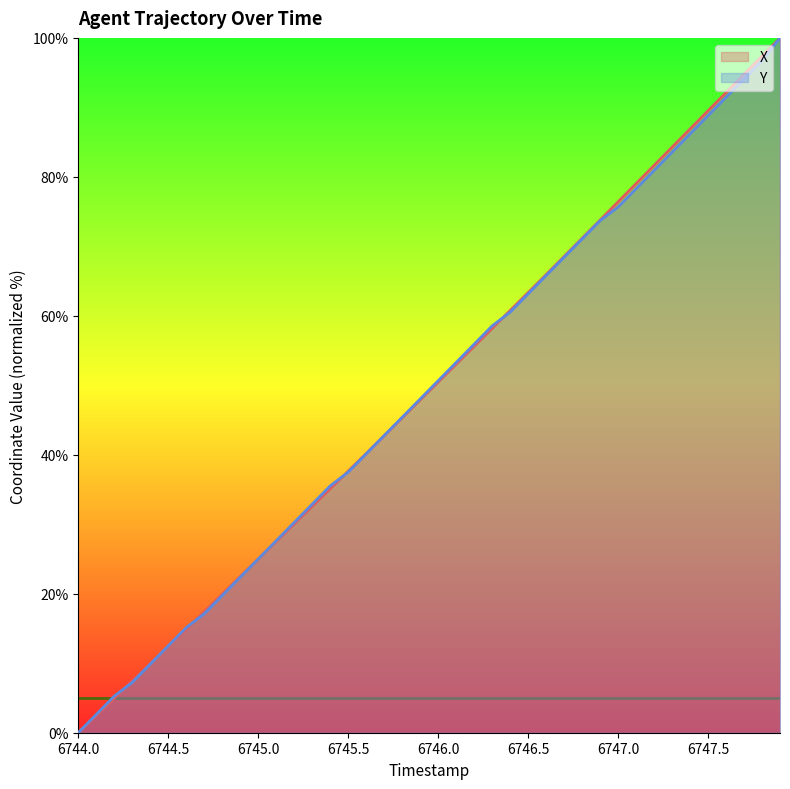

What is the value of the X point at the 39th from the left?

97.4